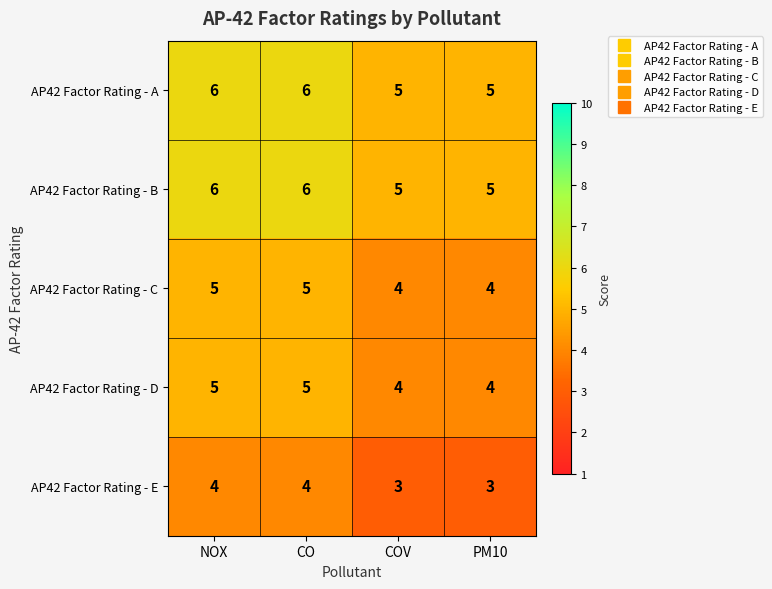

How many AP42 Factor Rating - C values are between 4 and 5?

4